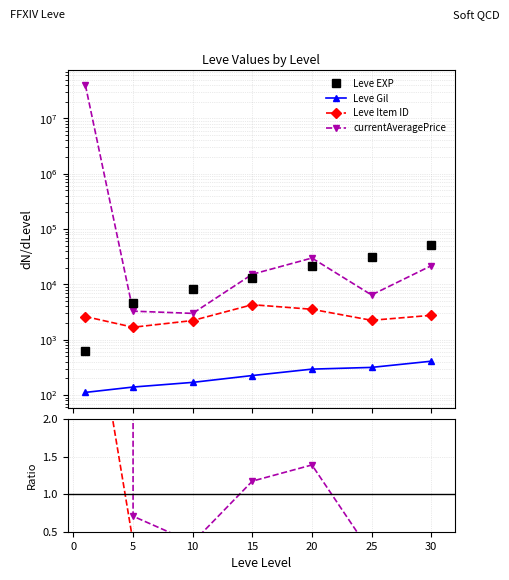

Reading left to right, extract all data points from this chart.

Leve EXP: 630.0	4660.0	8430.0	13040.0	21600.0	30820.0	52220.0
Leve Gil: 112.0	140.0	170.0	226.0	295.0	317.0	410.0
Leve Item ID: 2631.0	1685.0	2229.0	4308.0	3559.0	2250.0	2767.0
currentAveragePrice: 40056800.0	3291.7	3000.8	15299.3	30000.0	6461.0	21765.0